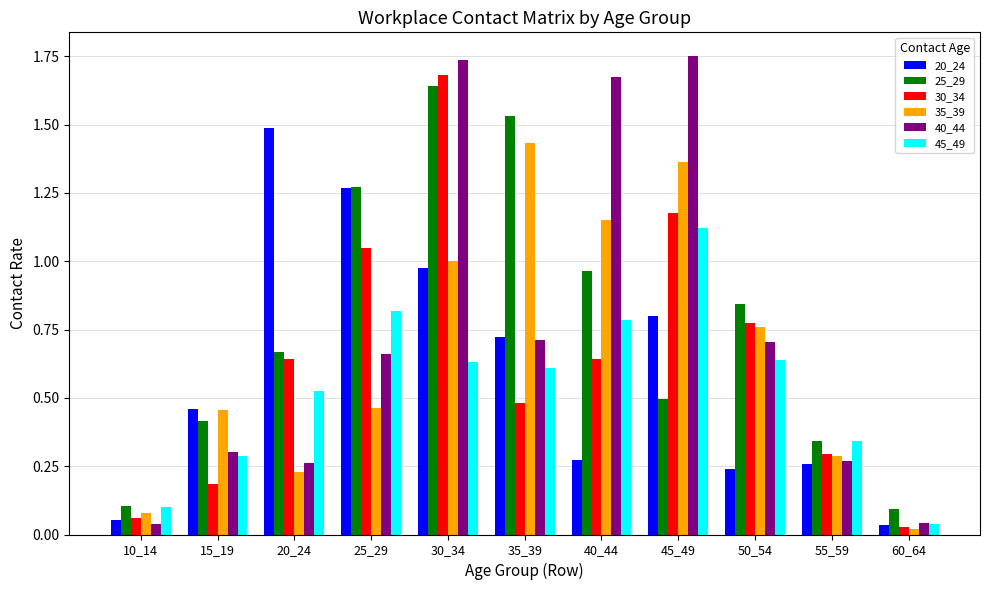

Between 20_24 and 50_54, which series saw the biggest shift?

20_24